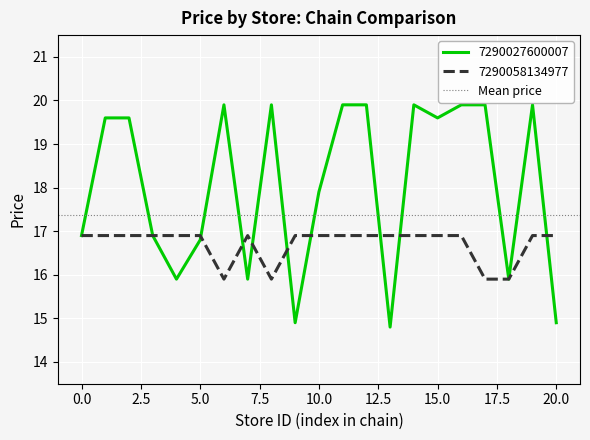

What is the maximum value for 7290027600007?

19.9